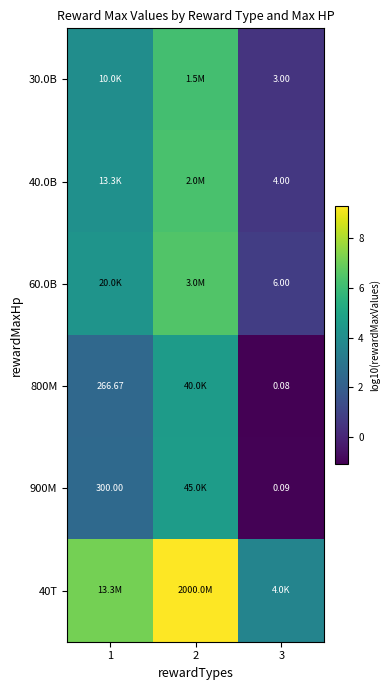

At which label does 30.0B reach its minimum?

3